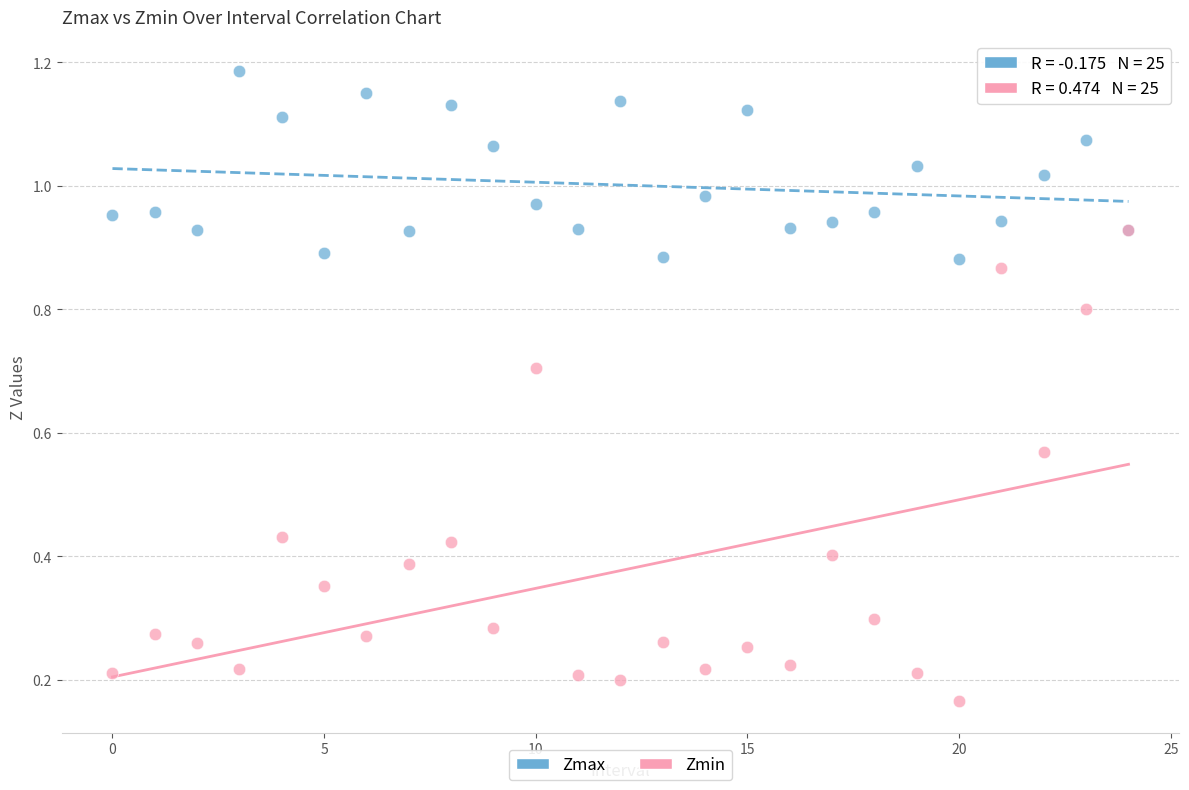

Which series reaches the minimum Y coordinate?

Zmin